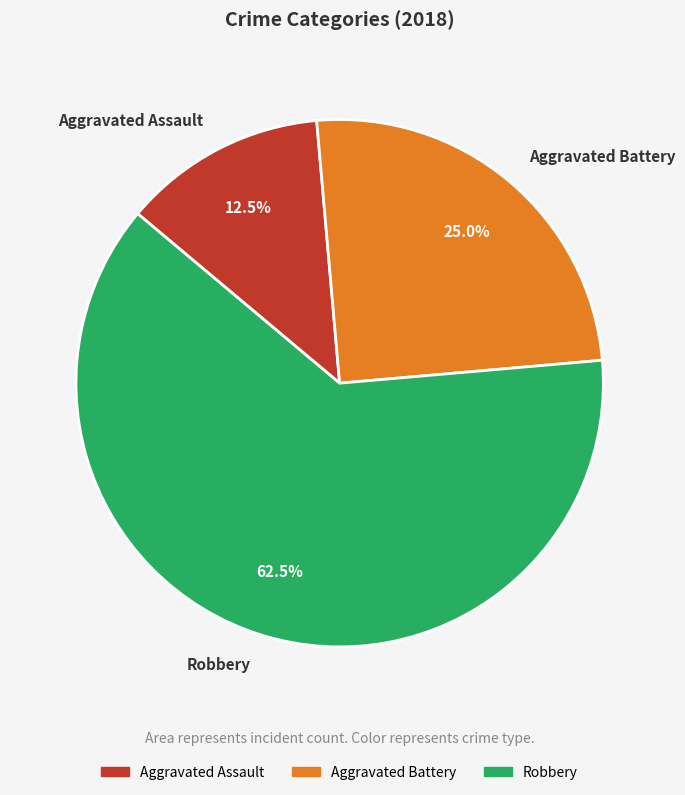

What is the smallest slice in the pie chart?

Aggravated Assault